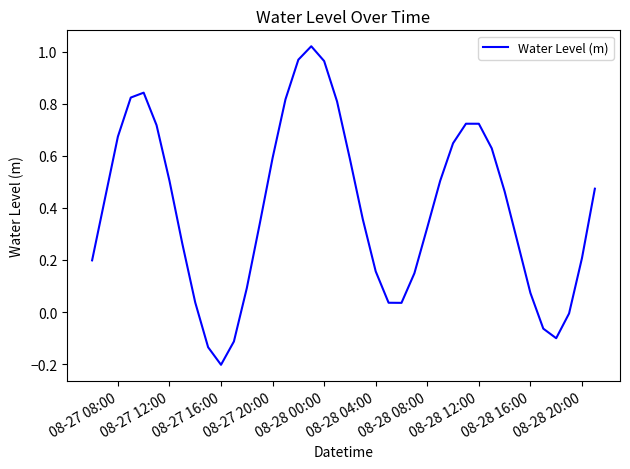

What is the difference between the maximum and minimum values?

1.2